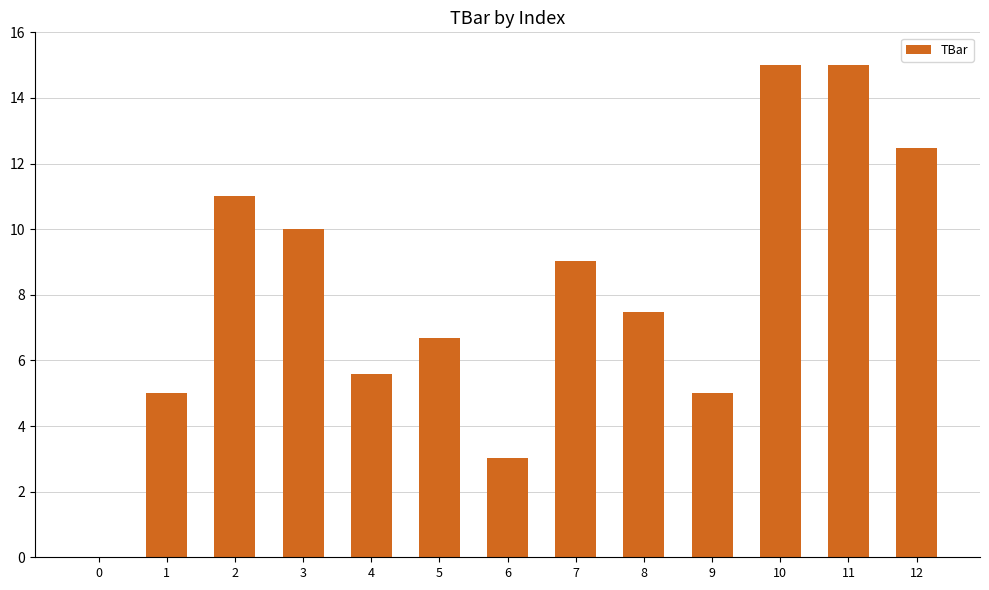

Reading right to left, list all the values displayed in this chart.

12.5	15.0	15.0	5.0	7.5	9.0	3.0	6.7	5.6	10.0	11.0	5.0	0.0